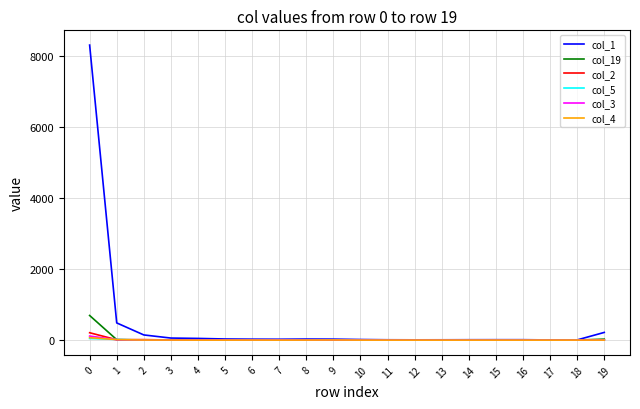

What is the maximum value shown in the chart?

8315